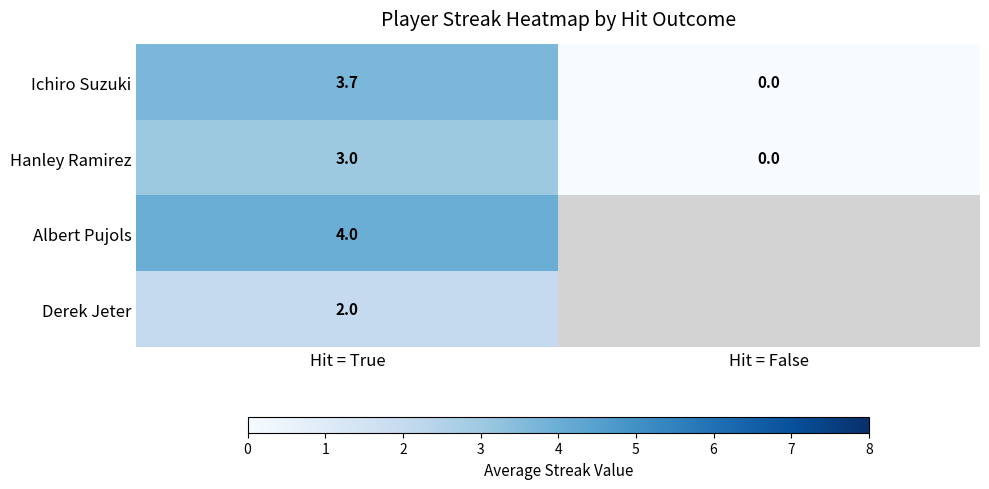

The Derek Jeter series shows 2.0 at Hit = True. True or false?

True